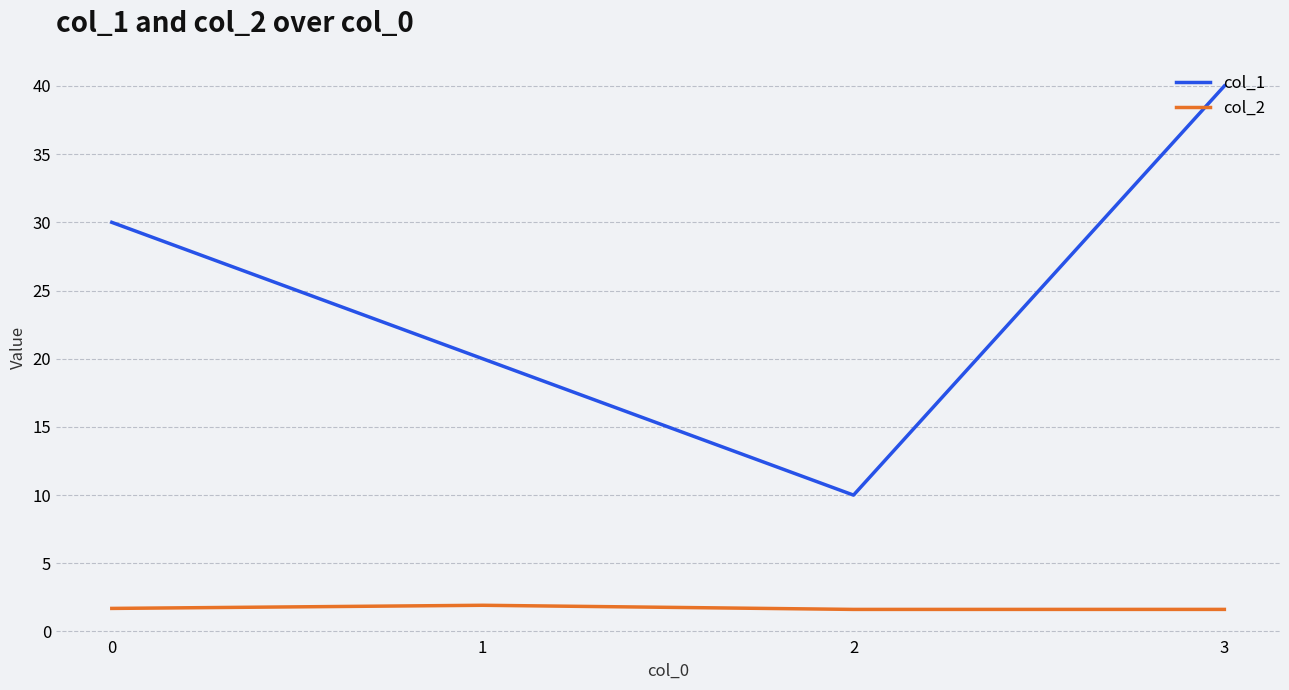

What is the spread (max minus min) of values at 3?

38.4